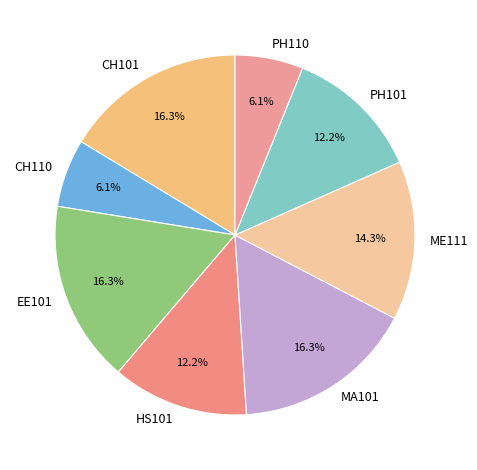

To the nearest percent, what is the combined percentage of EE101 and ME111?

31%